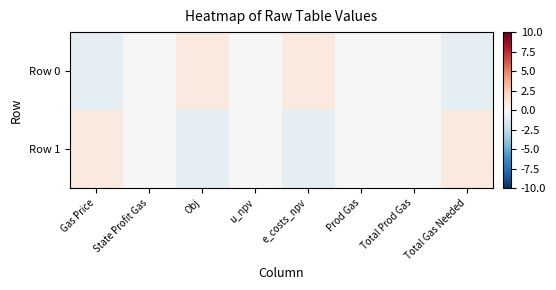

Reading left to right, transcribe all the data shown in this chart.

Row 0: Gas Price=-1.0	State Profit Gas=0.0	Obj=1.0	u_npv=0.0	e_costs_npv=1.0	Prod Gas=0.0	Total Prod Gas=0.0	Total Gas Needed=-1.0
Row 1: Gas Price=1.0	State Profit Gas=0.0	Obj=-1.0	u_npv=0.0	e_costs_npv=-1.0	Prod Gas=0.0	Total Prod Gas=0.0	Total Gas Needed=1.0